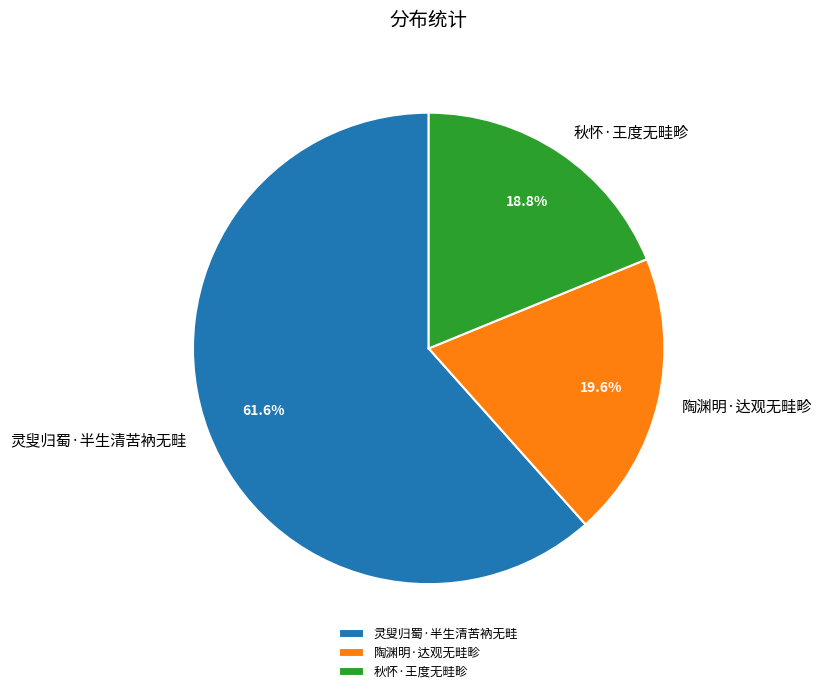

What is the ratio of the value at 秋怀·王度无畦畛 to the value at 陶渊明·达观无畦畛?

1.0